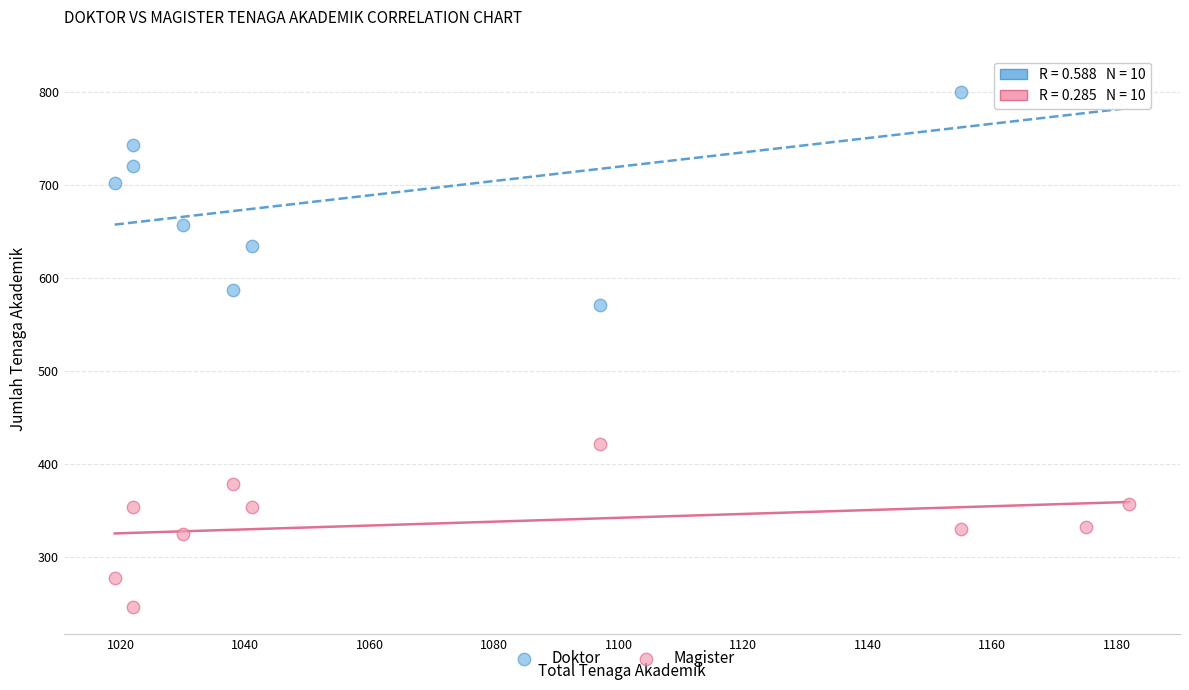

Which series has the largest Y range (max minus min)?

Doktor